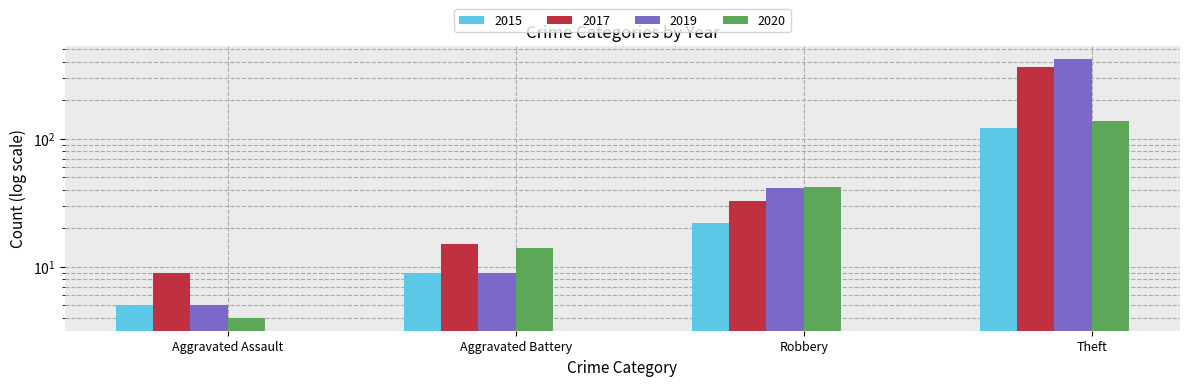

What is the label of the 1st bar from the right?

Theft